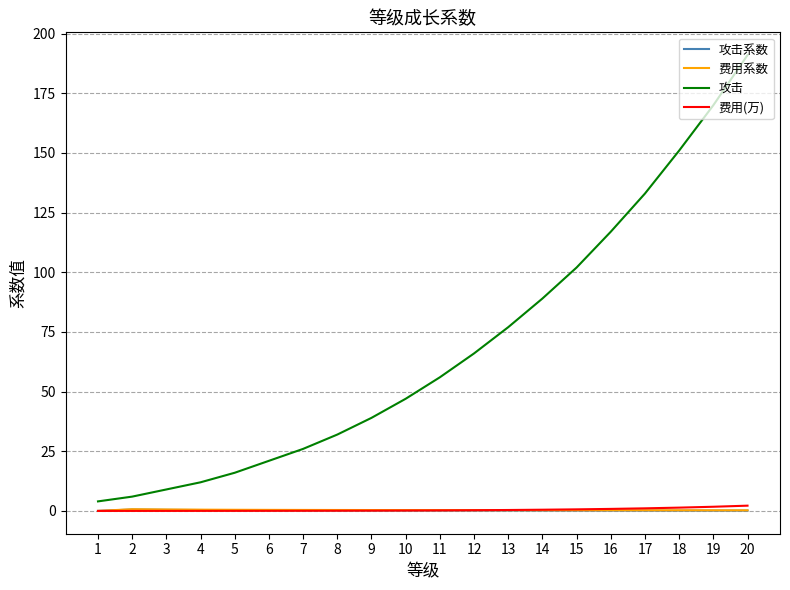

Is it true that 攻击 equals 74.7 at 11?

False